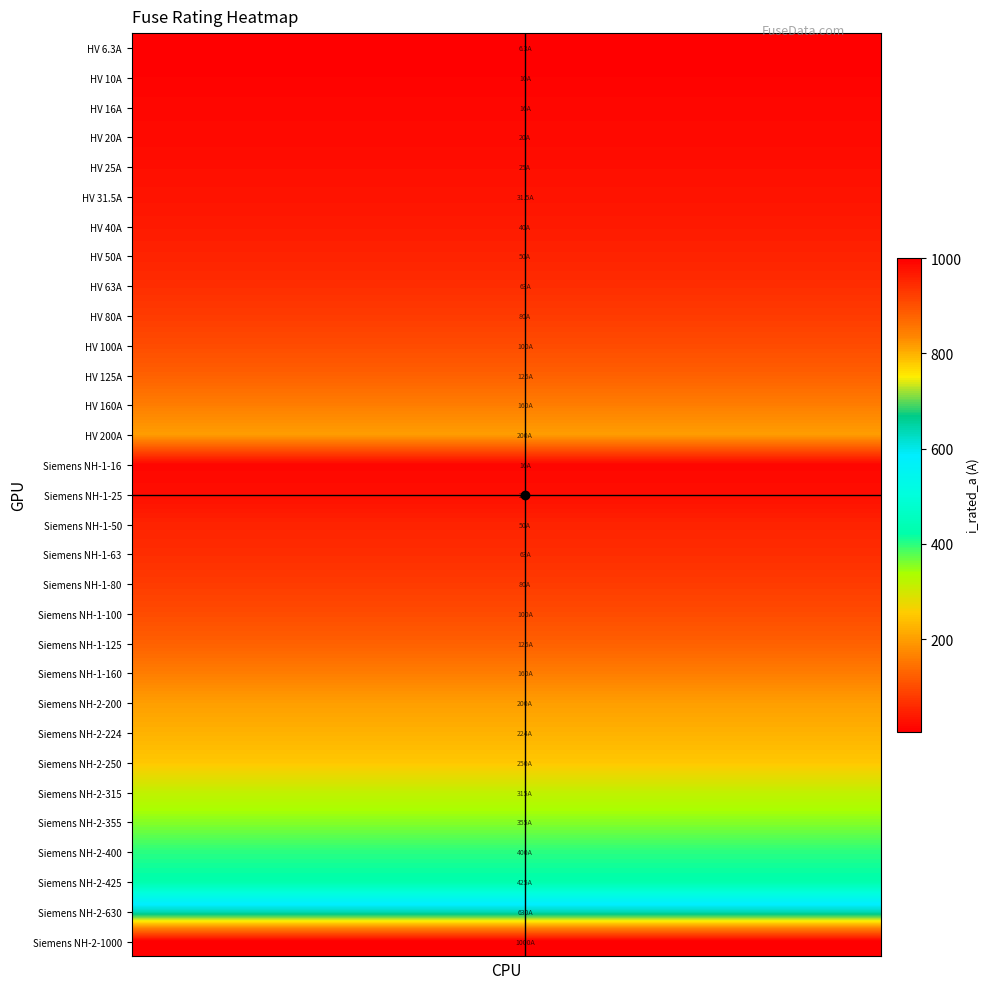

How many data points does each series have?

20